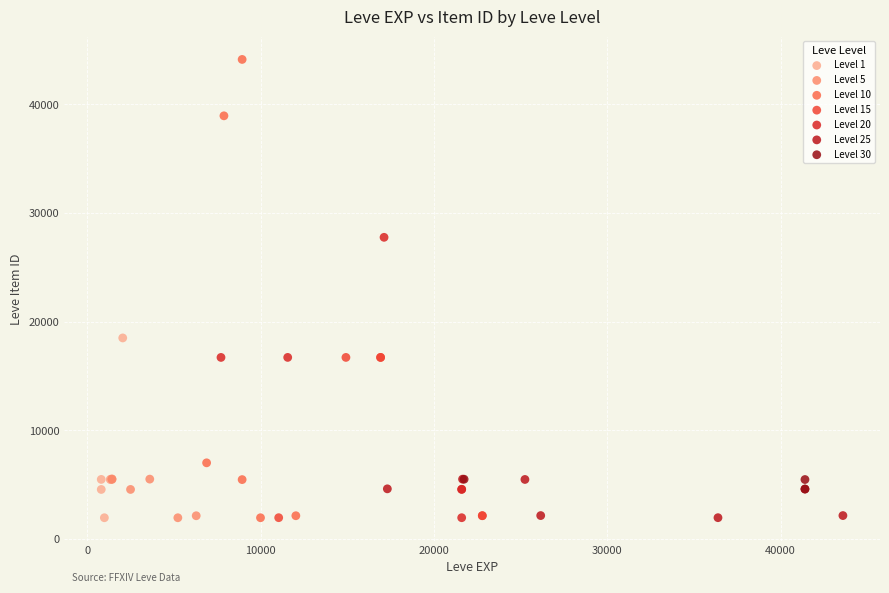

Which series contains the highest Y value?

Level 10